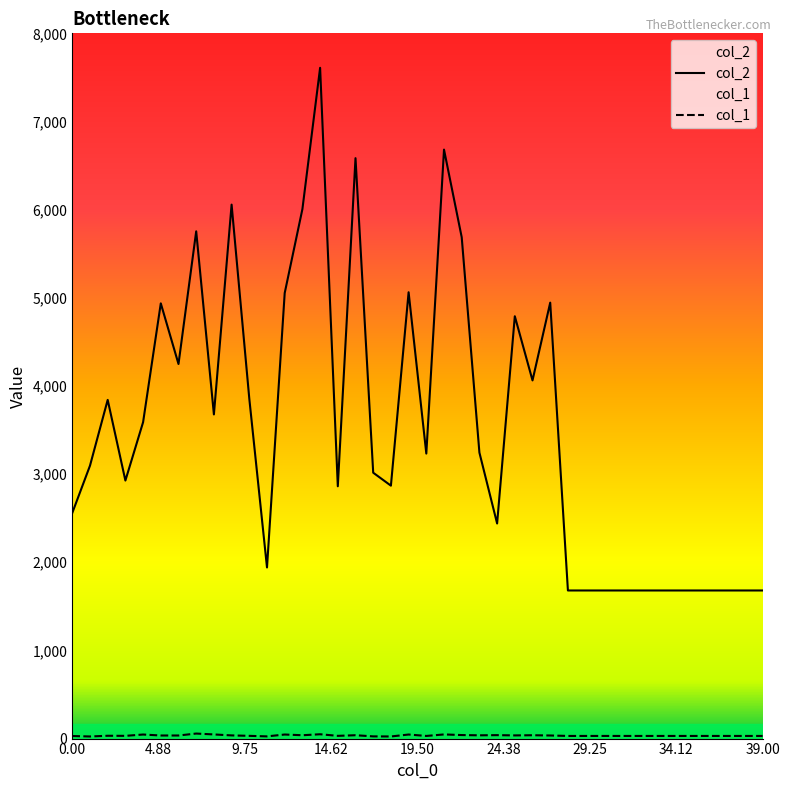

True or false: col_2 and col_1 cross at least once.

False